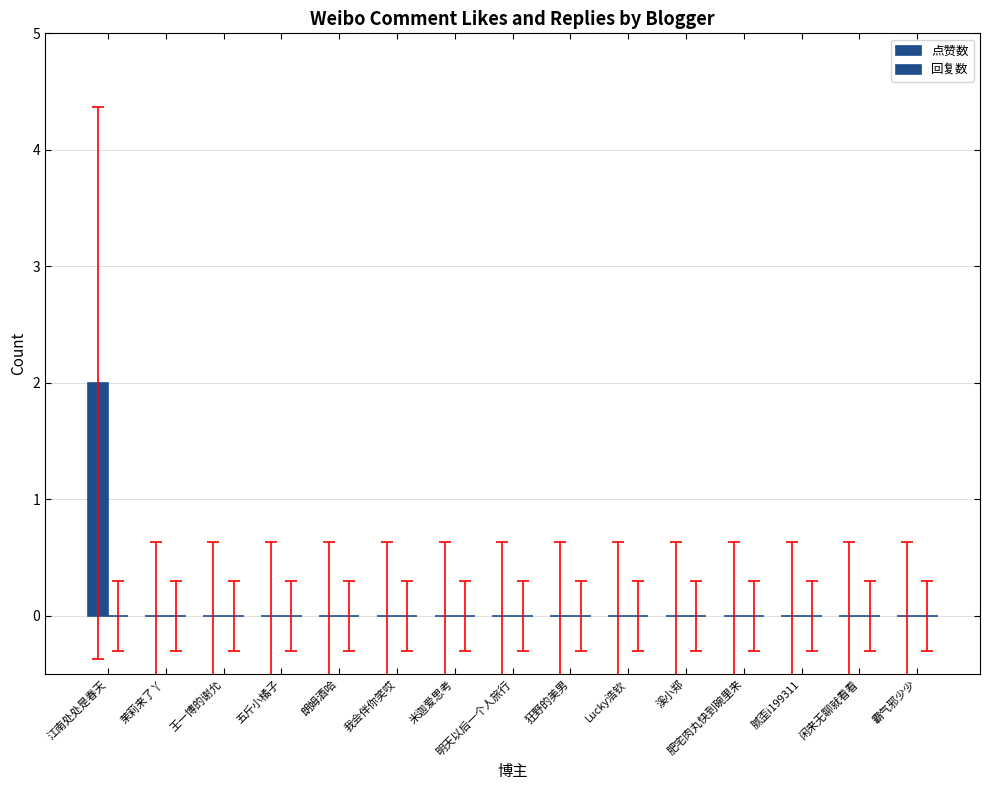

How many data points does each series have?

15